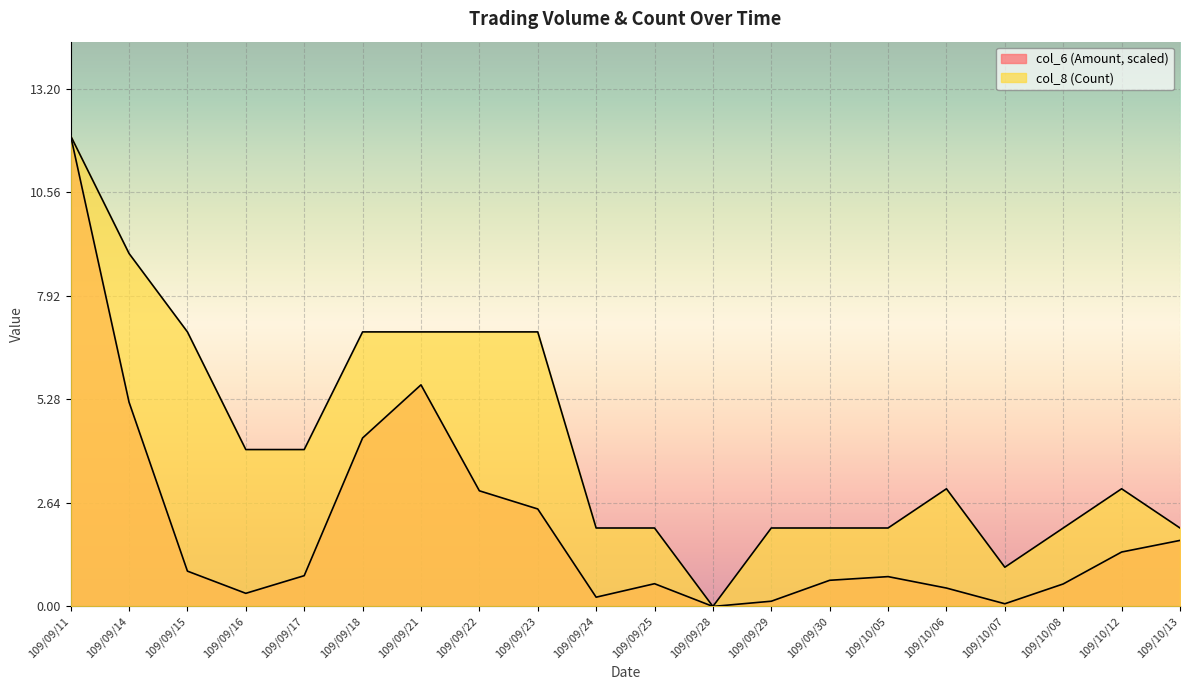

What is the label of the 10th point from the right?

109/09/25